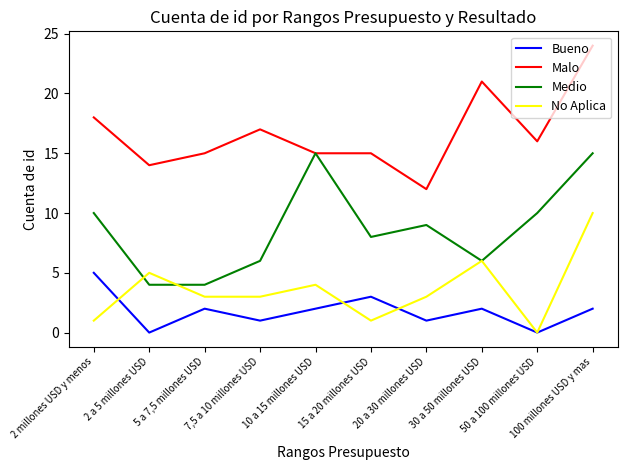

Which series changed the most between 10 a 15 millones USD and 50 a 100 millones USD?

Medio